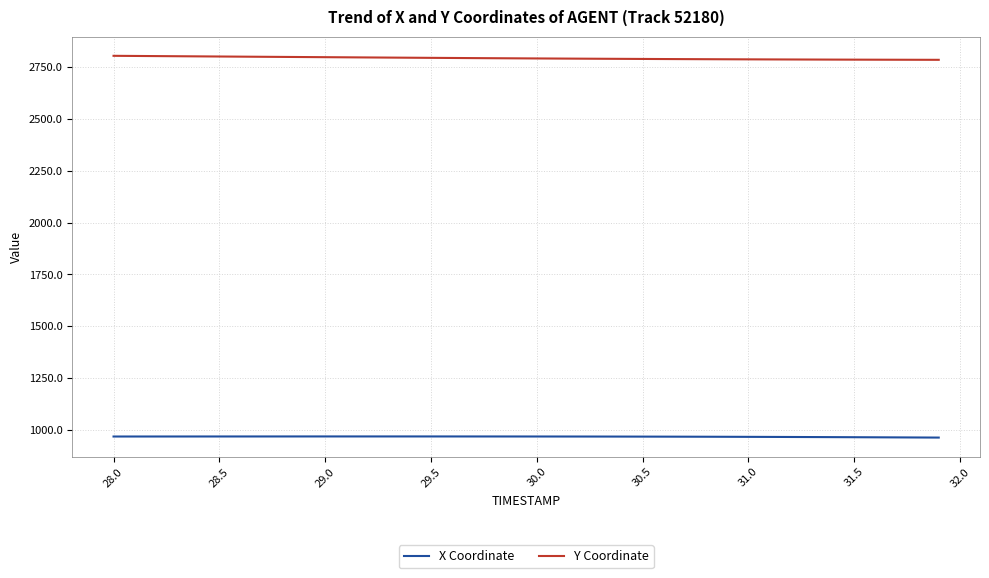

What is the lowest value of the X Coordinate series?

962.9